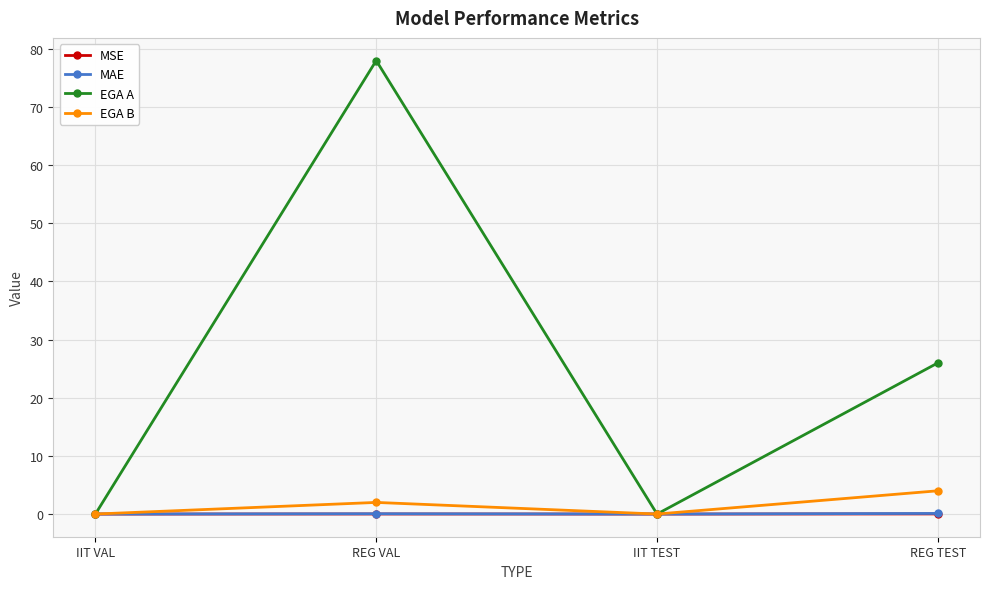

The value of MSE at IIT VAL is 0.0. True or false?

True